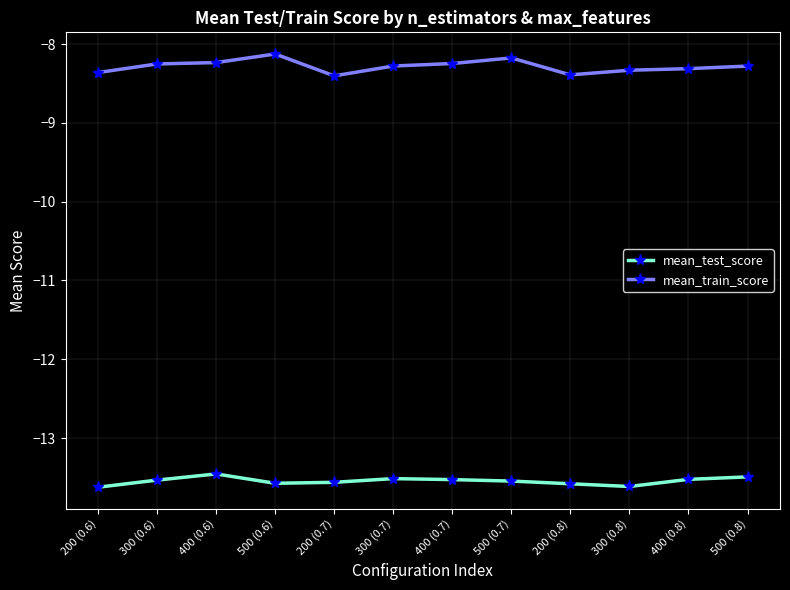

What is the total value across all series at 300 (0.6)?

-21.8